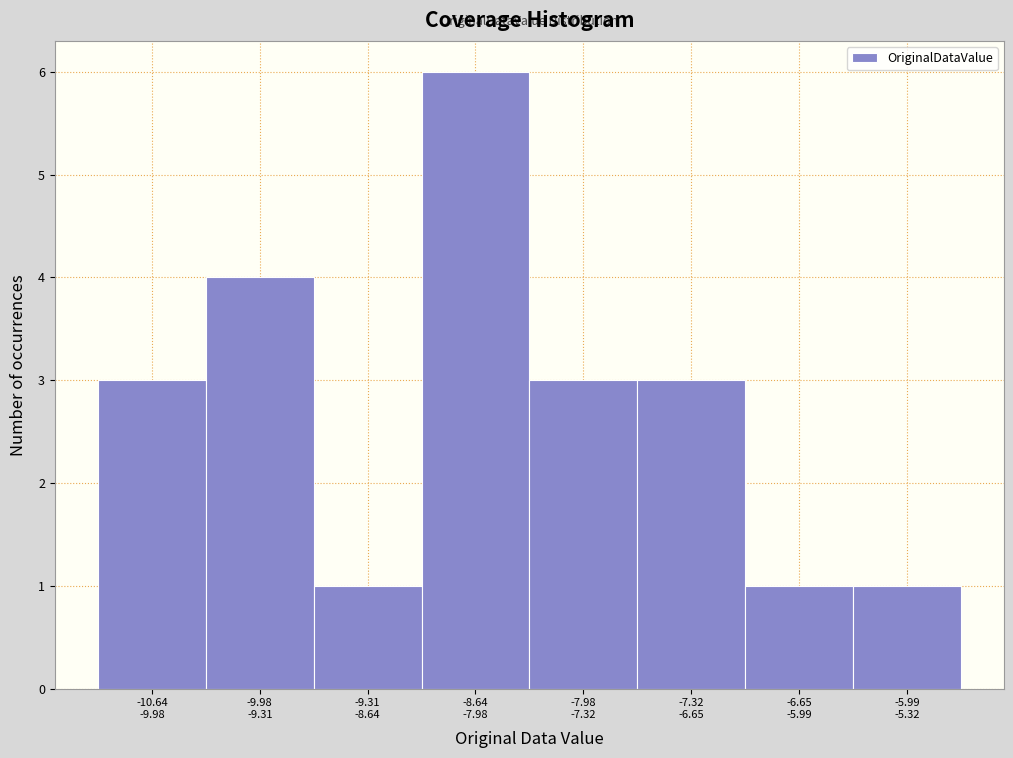

Reading left to right, what are all the values shown in this chart?

3	4	1	6	3	3	1	1